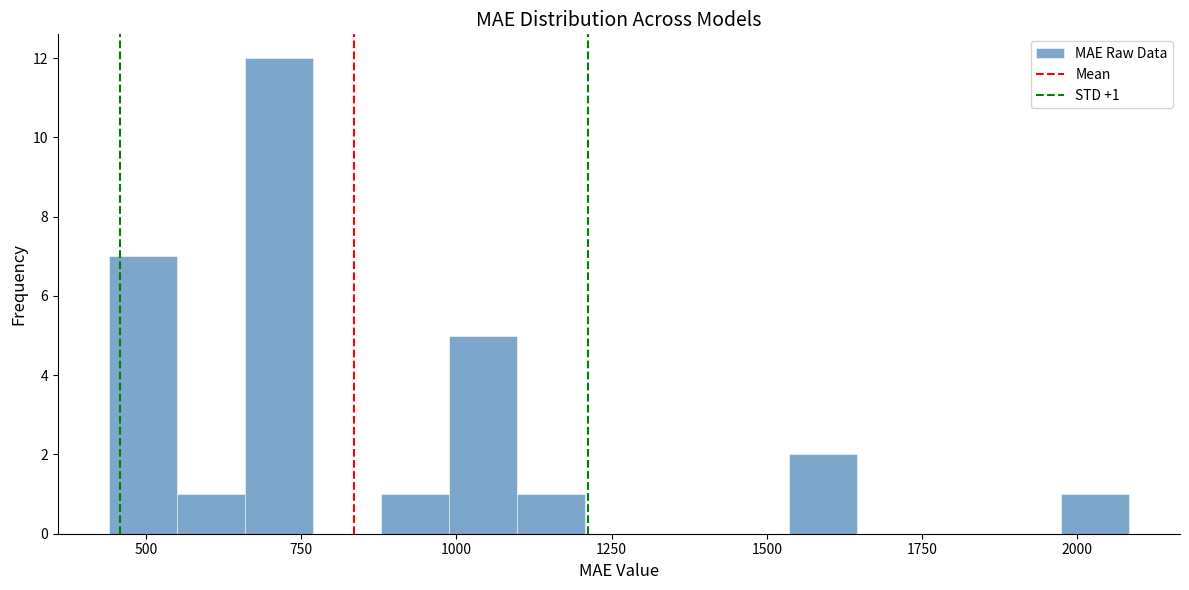

Around what value on the x-axis is the tallest bar? Give the approximate position of its centre, as read against the axis.

700